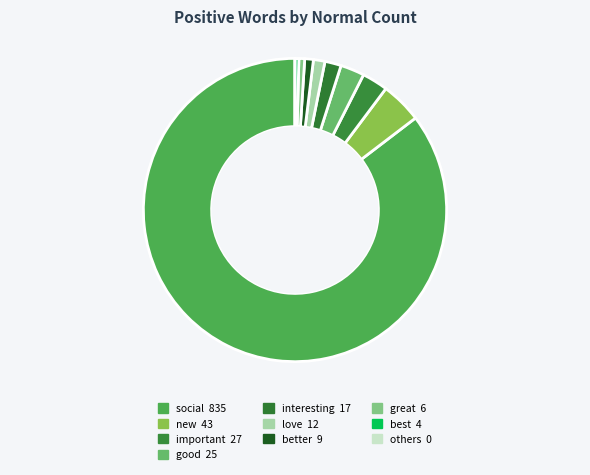

To the nearest percent, what is the difference between the largest and smallest slice percentages?

85%